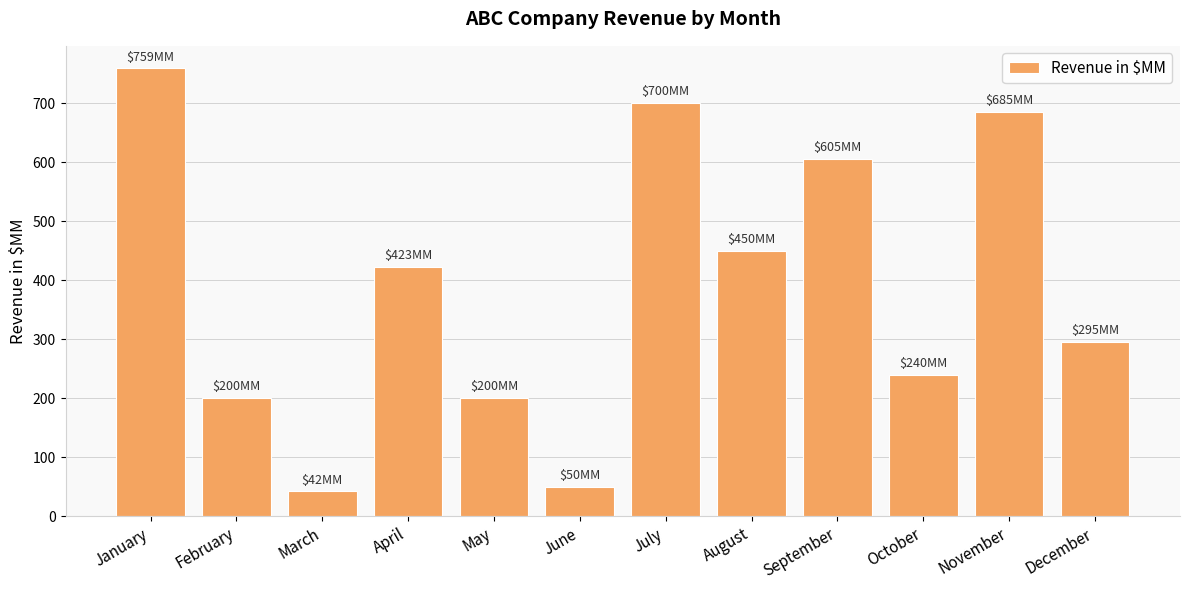

Which has a higher value, May or March?

May